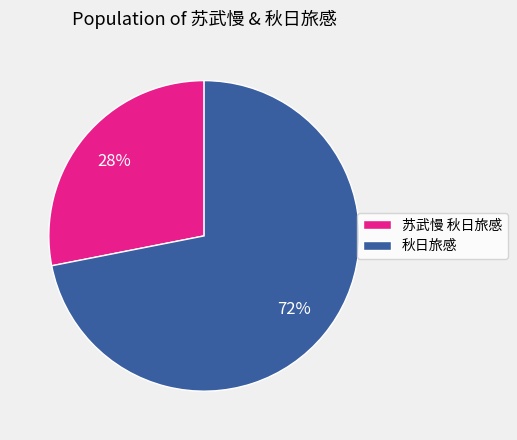

Count the number of slices in the pie.

2